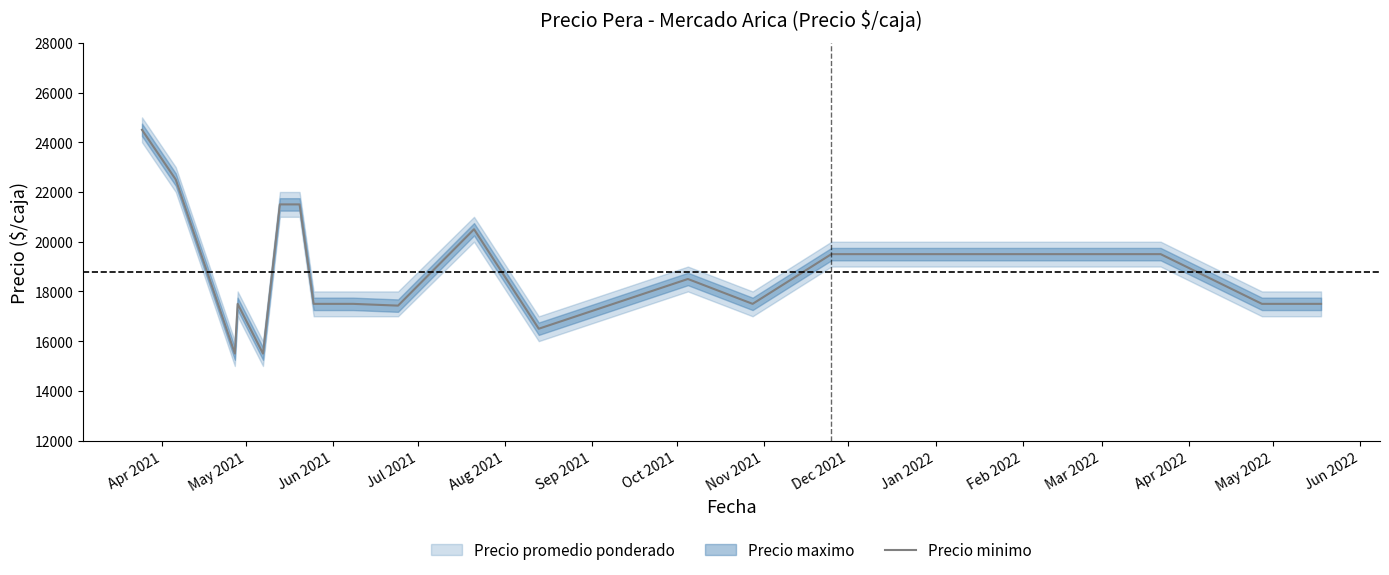

Approximately how many times larger is the value at Feb 2022 compared to Jun 2022?

1.1